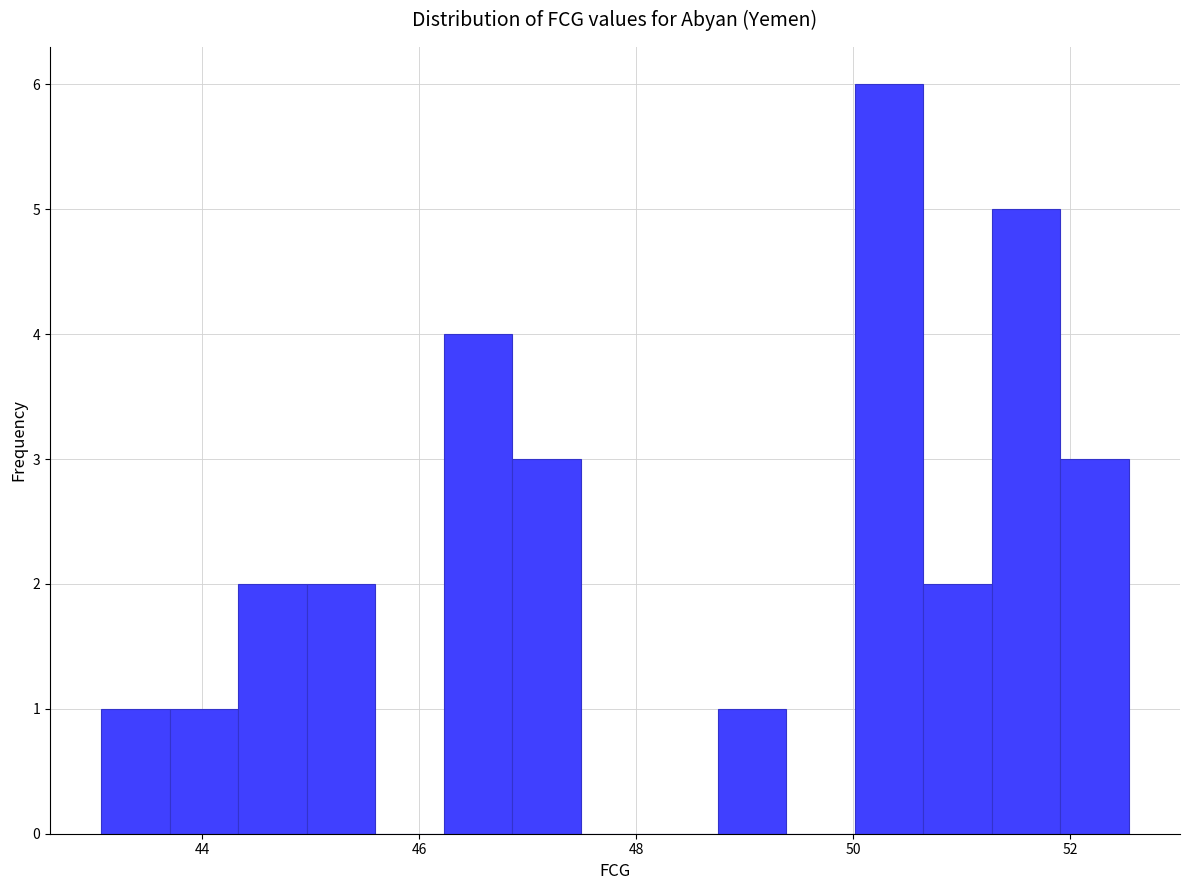

Read against the x-axis, roughly where is the centre of the tallest bar?

50.4